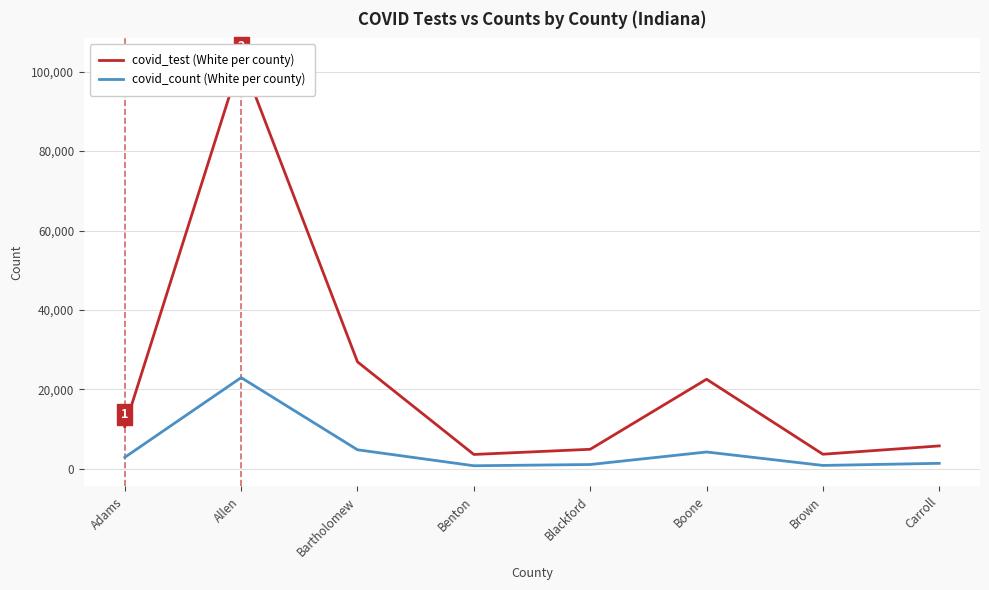

Reading left to right, what are all the values shown in this chart?

covid_test (White per county): 10578	103280	26897	3564	4866	22520	3621	5719
covid_count (White per county): 2842	22931	4740	719	1029	4187	798	1330